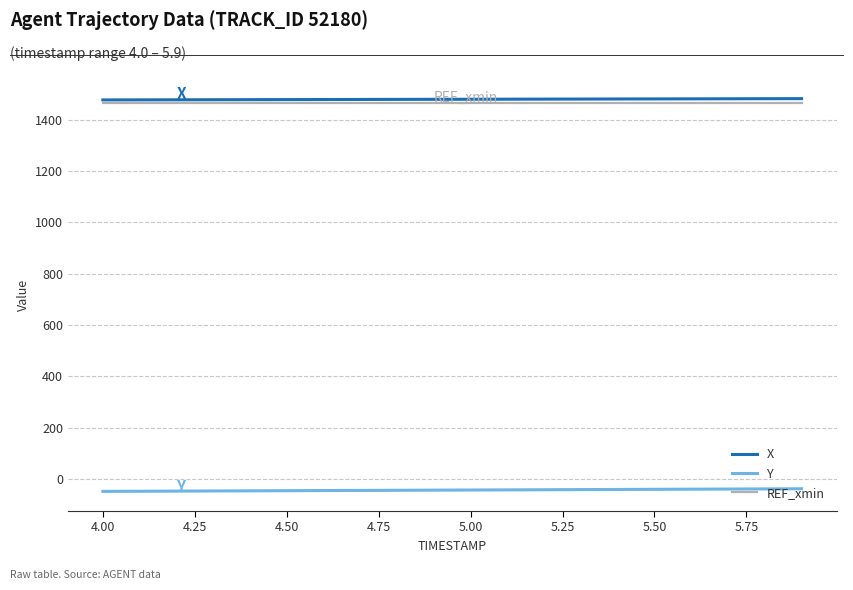

What is the greatest value displayed?

1482.6